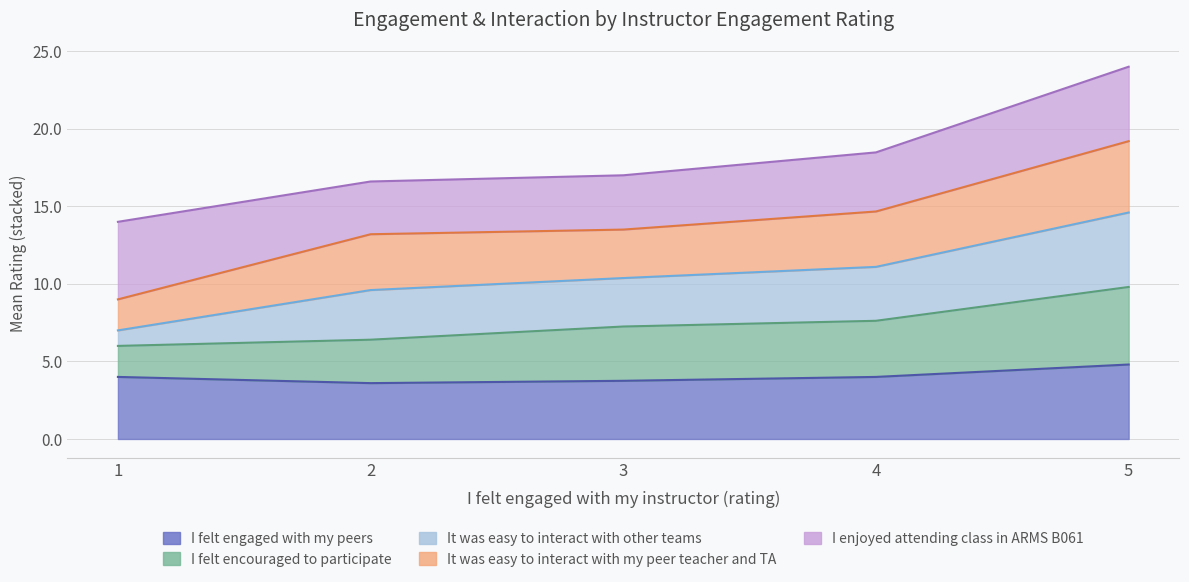

How many lines are shown in the chart?

5